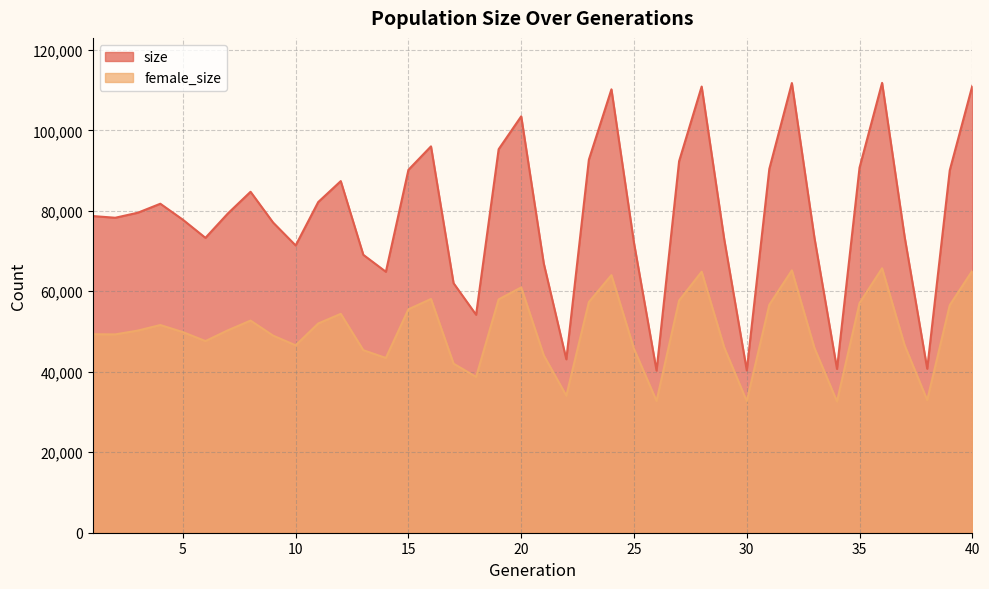

Reading left to right, transcribe all the data shown in this chart.

size: 1=78693	2=78268	3=79515	4=81751	5=77782	6=73278	7=79366	8=84722	9=77080	10=71389	11=82167	12=87377	13=69056	14=64842	15=90182	16=96007	17=62019	18=54168	19=95302	20=103473	21=66908	22=43093	23=92706	24=110181	25=72014	26=40286	27=92313	28=110870	29=72951	30=40346	31=90405	32=111743	33=73309	34=40701	35=90720	36=111785	37=73489	38=40755	39=90070	40=111040
female_size: 1=49326	2=49282	3=50229	4=51610	5=49852	6=47627	7=50316	8=52718	9=48976	10=46568	11=51990	12=54387	13=45356	14=43429	15=55522	16=58084	17=42017	18=38714	19=57987	20=60956	21=44060	22=34051	23=57319	24=64011	25=45698	26=32739	27=57691	28=64861	29=46039	30=32688	31=56659	32=65193	33=45908	34=32614	35=57061	36=65710	37=46556	38=32941	39=56555	40=65092